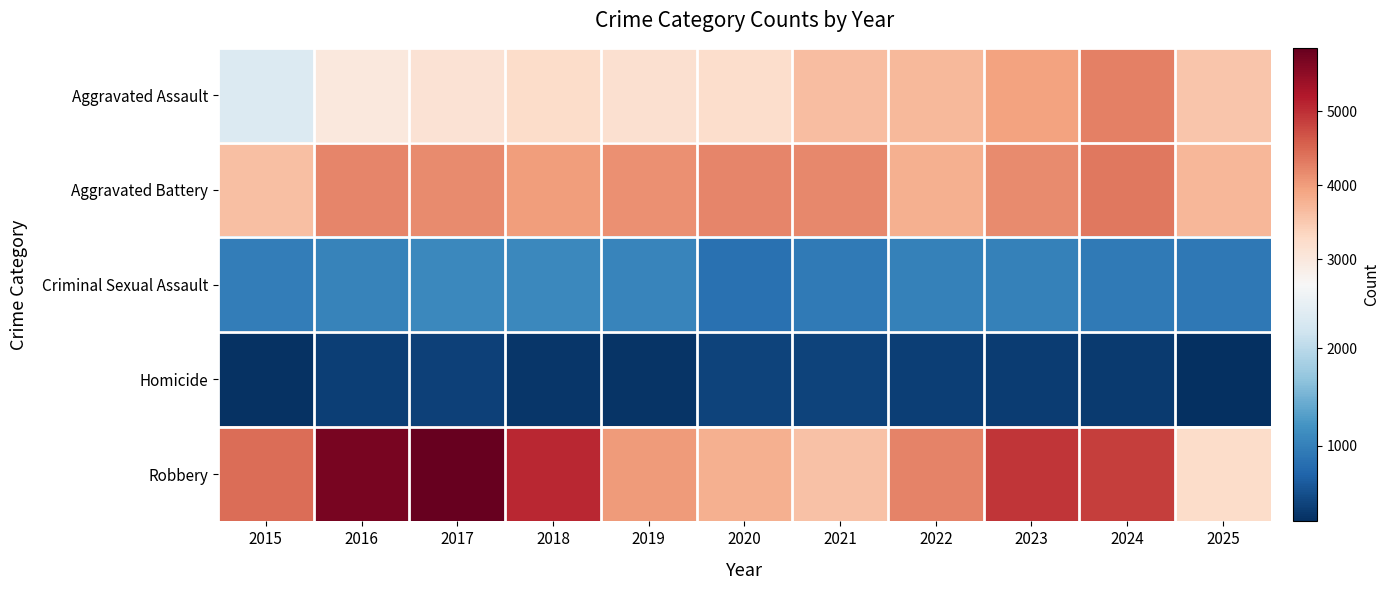

Reading left to right, list all the values displayed in this chart.

Aggravated Assault: 2015=2319	2016=2983	2017=3130	2018=3241	2019=3181	2020=3230	2021=3650	2022=3700	2023=3956	2024=4280	2025=3552
Aggravated Battery: 2015=3622	2016=4210	2017=4173	2018=4000	2019=4115	2020=4212	2021=4186	2022=3805	2023=4178	2024=4350	2025=3725
Criminal Sexual Assault: 2015=966	2016=1036	2017=1094	2018=1081	2019=1050	2020=847	2021=932	2022=1002	2023=1018	2024=939	2025=922
Homicide: 2015=252	2016=362	2017=377	2018=295	2019=271	2020=406	2021=402	2022=361	2023=345	2024=325	2025=221
Robbery: 2015=4457	2016=5707	2017=5861	2018=5068	2019=4011	2020=3798	2021=3608	2022=4255	2023=4957	2024=4870	2025=3247